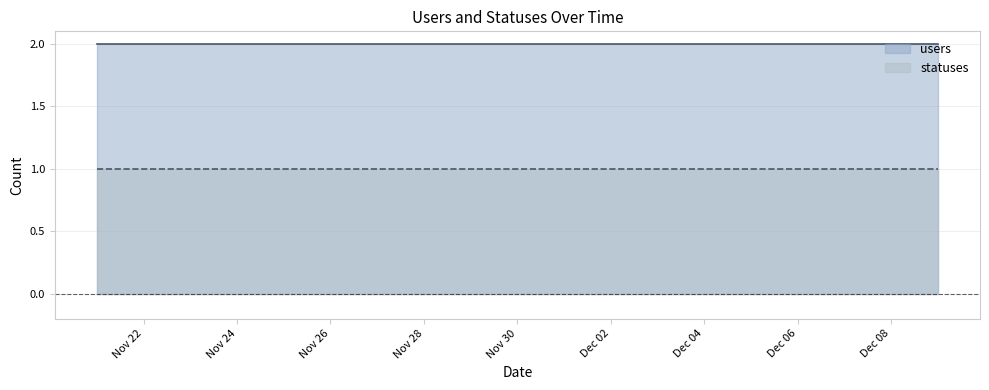

What is the difference between the highest and lowest values at 2022-12-07?

1